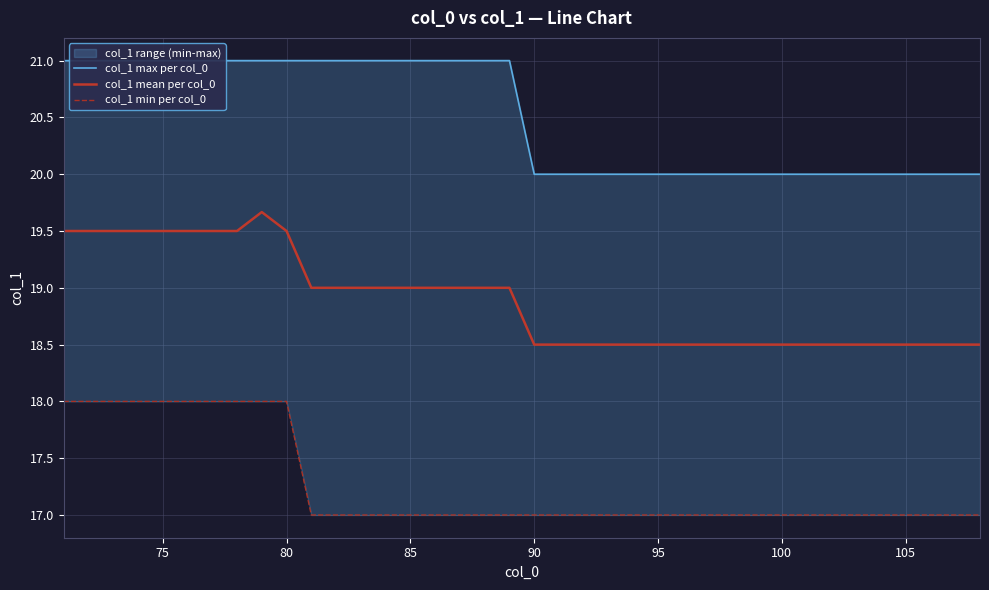

What is the minimum value for col_1 mean per col_0?

18.5